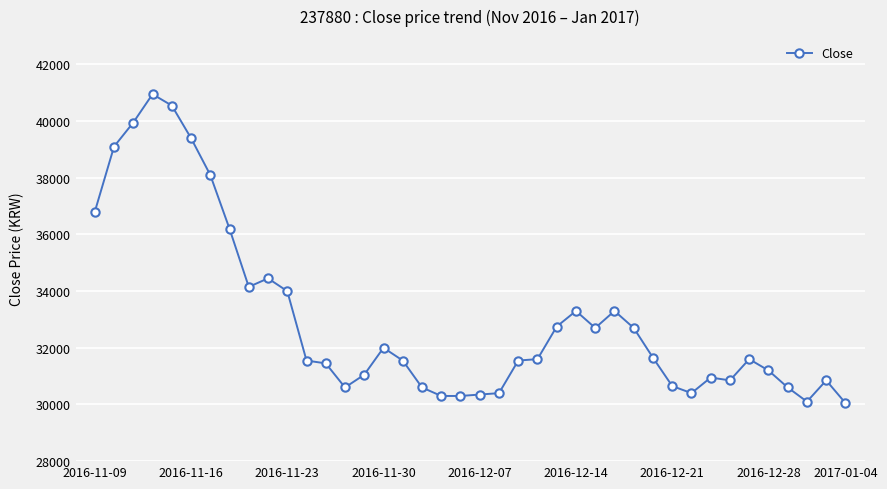

True or false: the data has more than 0 interior local peaks.

True